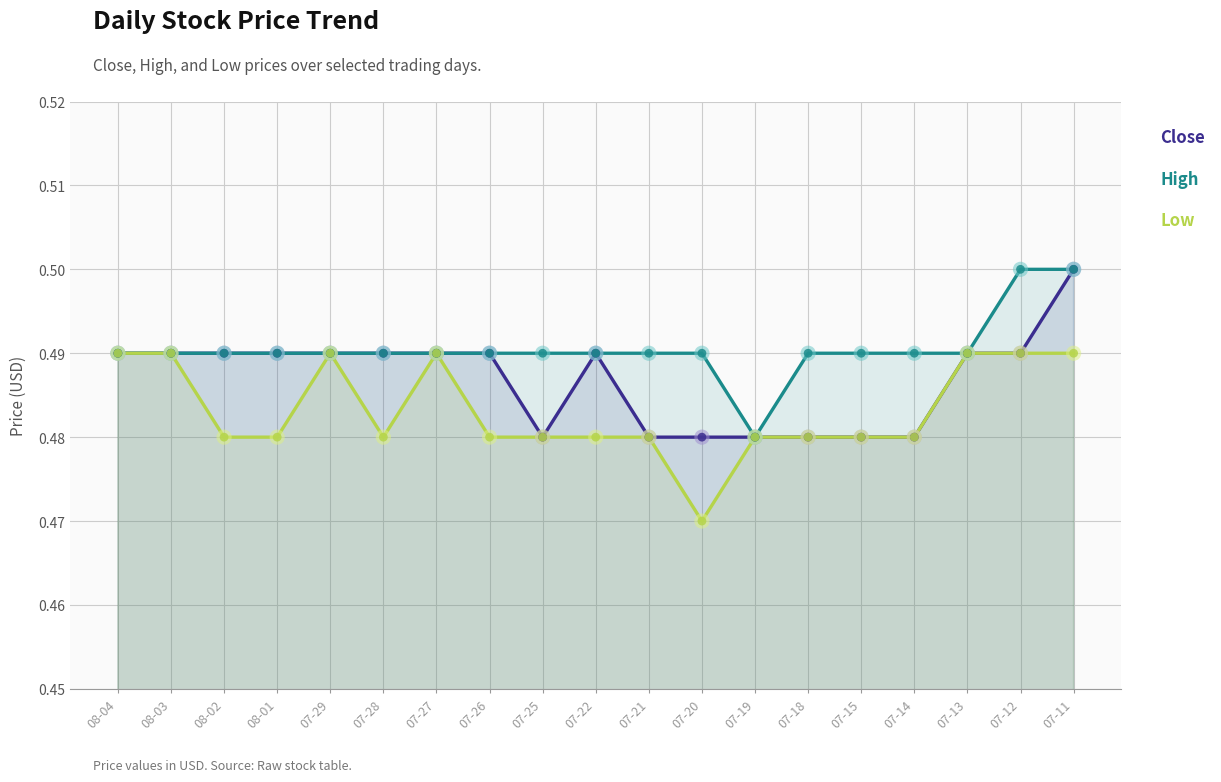

Which series reaches the minimum Y coordinate?

Low